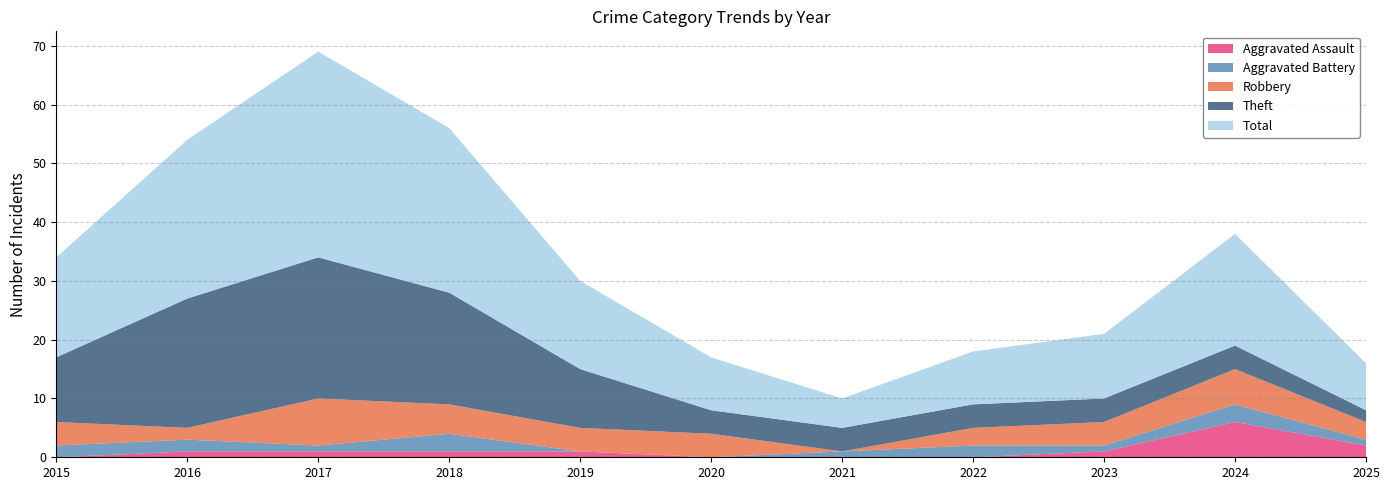

Reading right to left, what are all the values shown in this chart?

Robbery: 3	6	4	3	0	4	4	5	8	2	4
Theft: 2	4	4	4	4	4	10	19	24	22	11
Aggravated Battery: 1	3	1	2	1	0	0	3	1	2	2
Aggravated Assault: 2	6	1	0	0	0	1	1	1	1	0
Total: 8	19	11	9	5	9	15	28	35	27	17